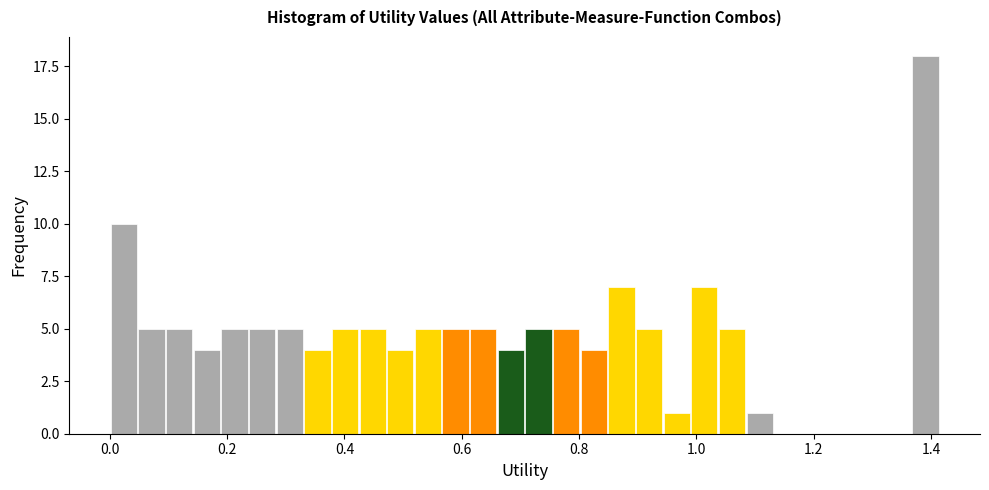

Around what value on the x-axis is the tallest bar? Give the approximate position of its centre, as read against the axis.

1.40